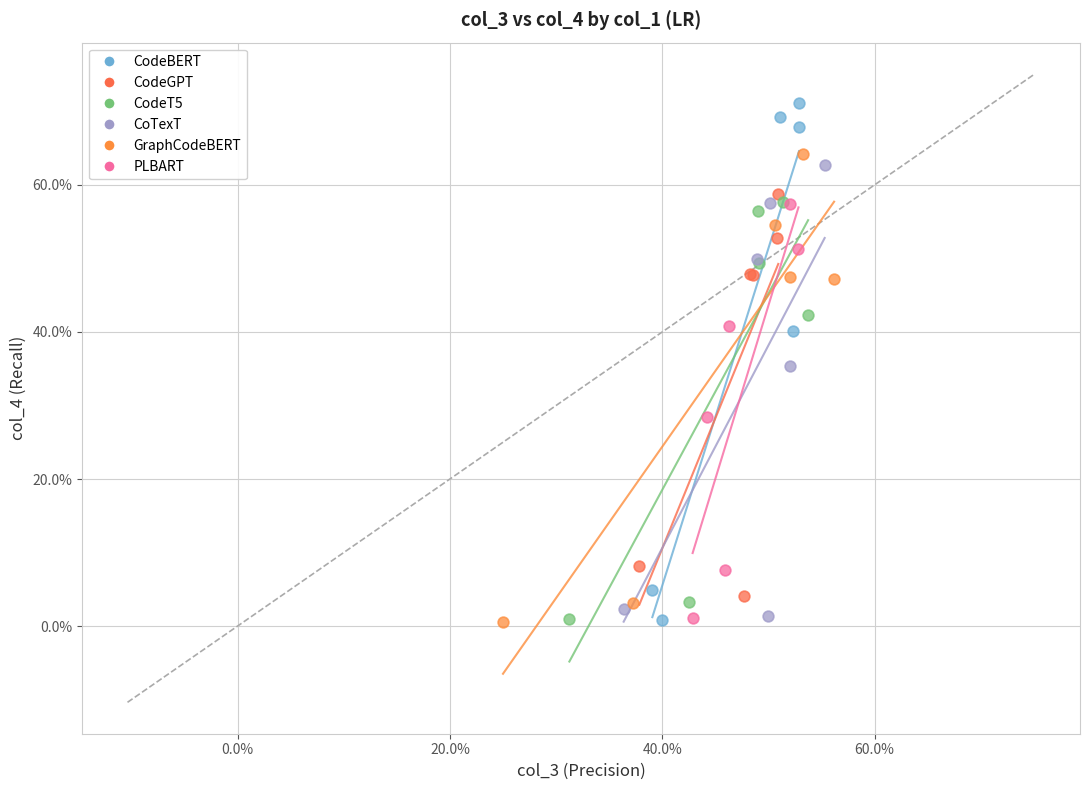

Which series reaches the maximum Y coordinate?

CodeBERT